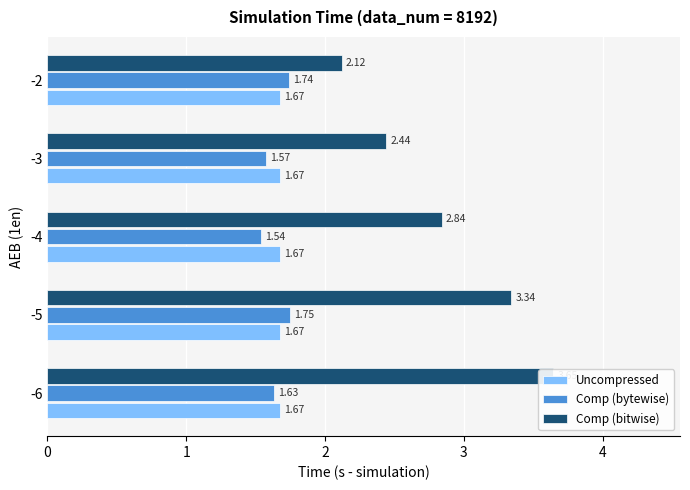

What is the difference between the maximum and minimum values in the Comp (bytewise) series?

0.2